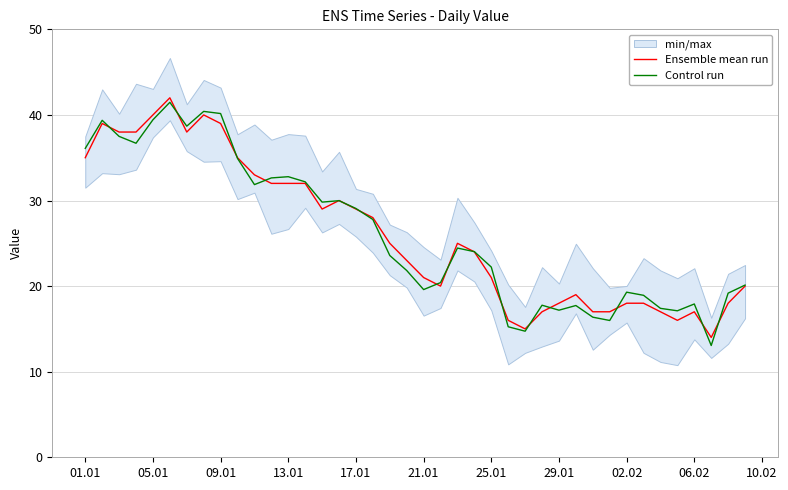

Reading left to right, list all the values displayed in this chart.

Ensemble mean run: 35.0	39.0	38.0	38.0	40.0	42.0	38.0	40.0	39.0	35.0	33.0	32.0	32.0	32.0	29.0	30.0	29.0	28.0	25.0	23.0	21.0	20.0	25.0	24.0	21.0	16.0	15.0	17.0	18.0	19.0	17.0	17.0	18.0	18.0	17.0	16.0	17.0	14.0	18.0	20.0
Control run: 36.1	39.4	37.5	36.7	39.4	41.5	38.7	40.4	40.2	34.9	31.9	32.6	32.8	32.2	29.8	30.0	29.1	27.8	23.6	21.8	19.6	20.4	24.4	24.0	22.2	15.2	14.7	17.8	17.2	17.7	16.4	16.0	19.3	18.9	17.4	17.1	17.9	13.1	19.2	20.1